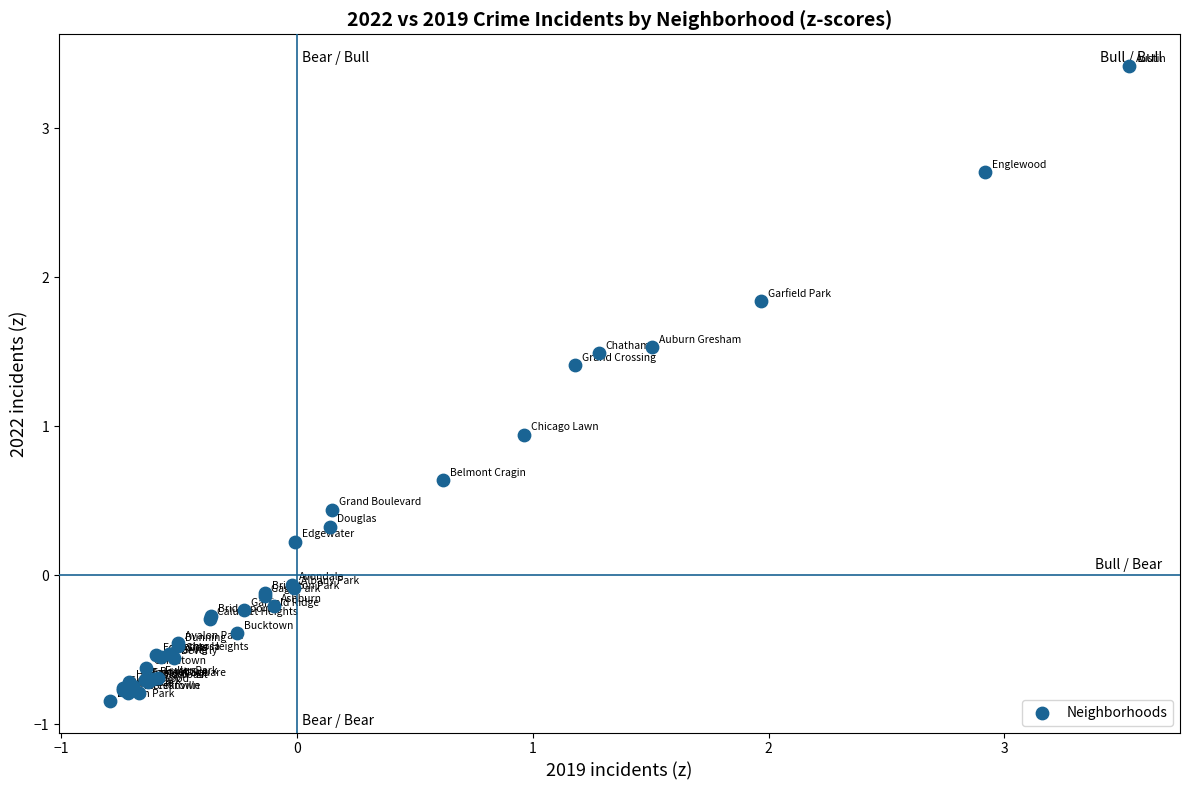

What Y value in the scatter plot is closest to 1?

0.9